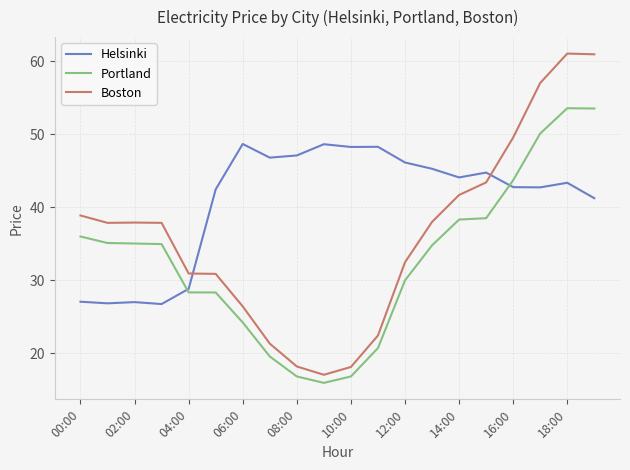

Which series has the largest range (max minus min)?

Boston